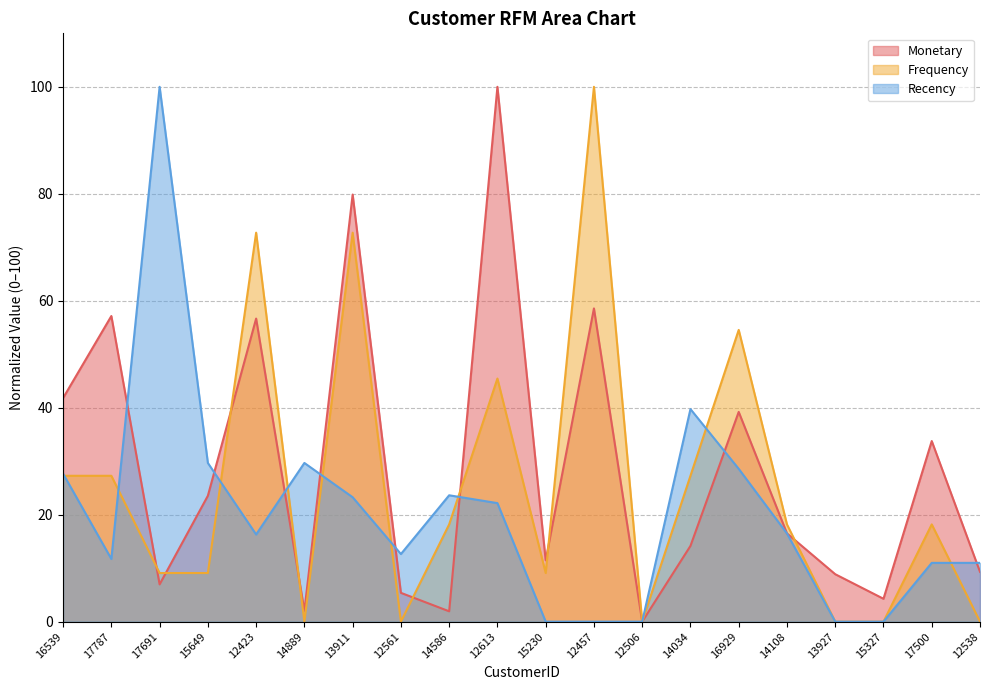

What is the value of the Frequency point at the 19th from the left?

18.2